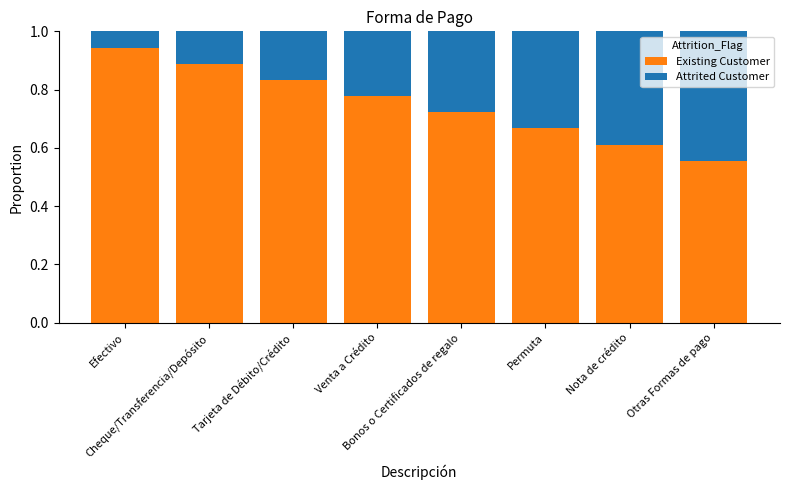

How many Existing Customer values are between 0 and 1?

8